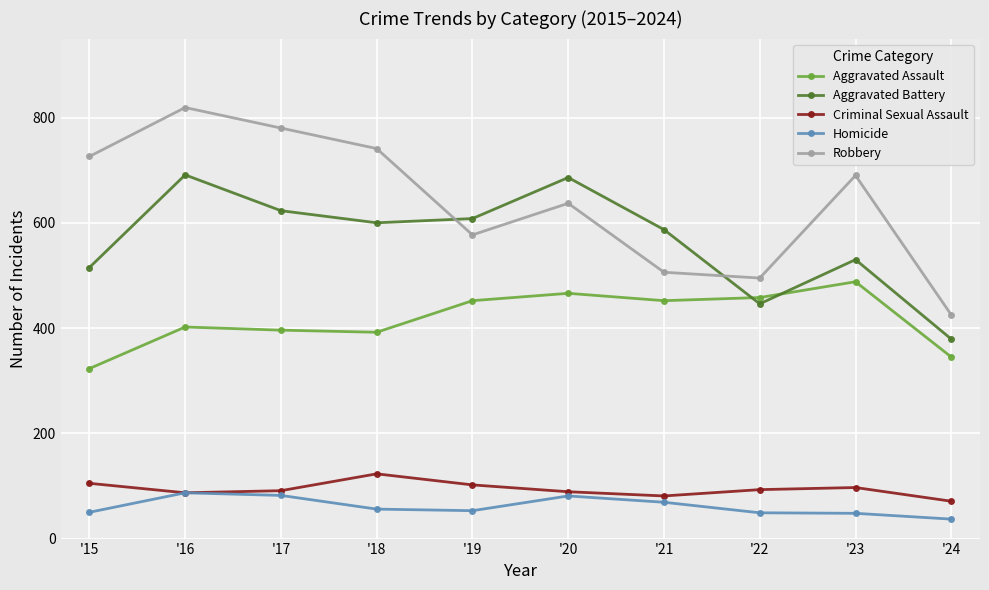

List the labels in order of Robbery value, smallest first.

'24, '22, '21, '19, '20, '23, '15, '18, '17, '16